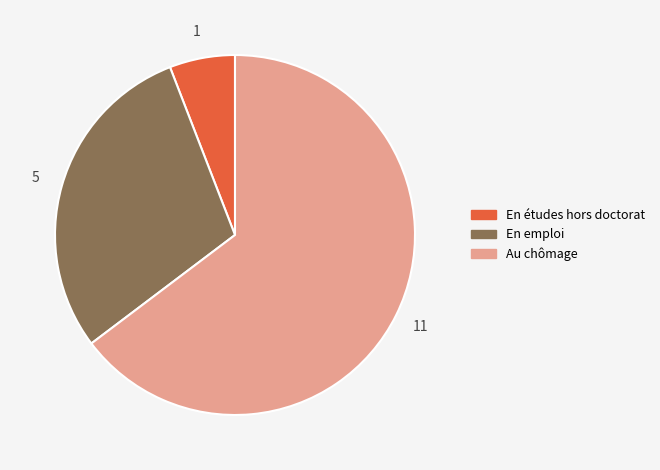

How many segments does this pie chart have?

3